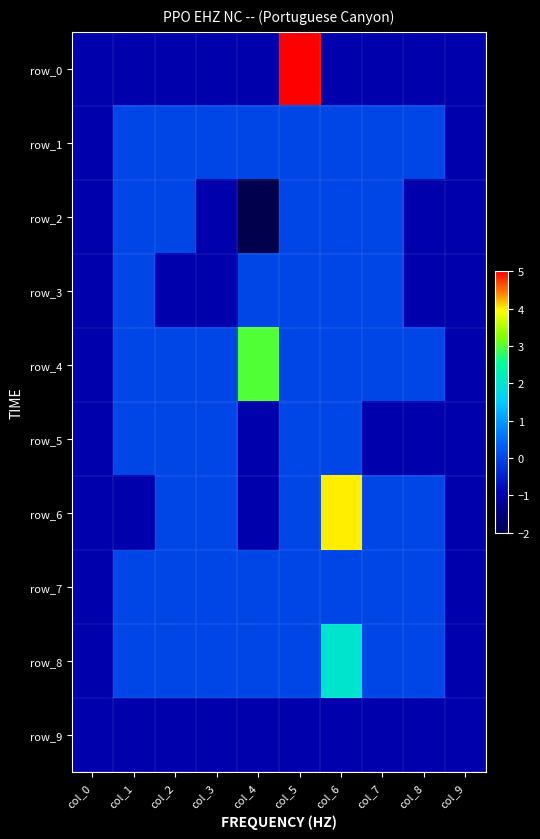

List the labels in order of row_1 value, smallest first.

col_0, col_9, col_1, col_2, col_3, col_4, col_5, col_6, col_7, col_8